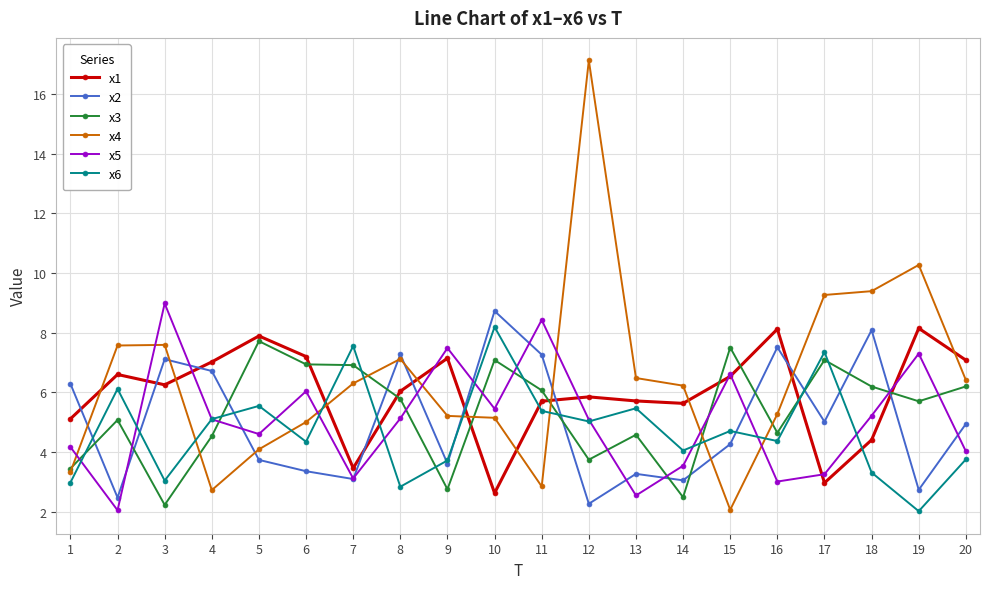

What are all the series names shown in the legend?

x1, x2, x3, x4, x5, x6